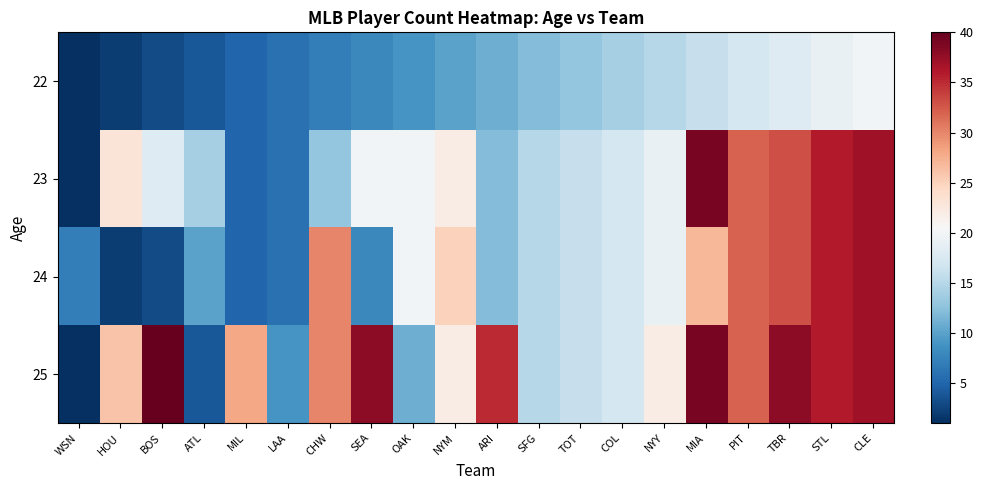

Which series has the widest spread of values?

25